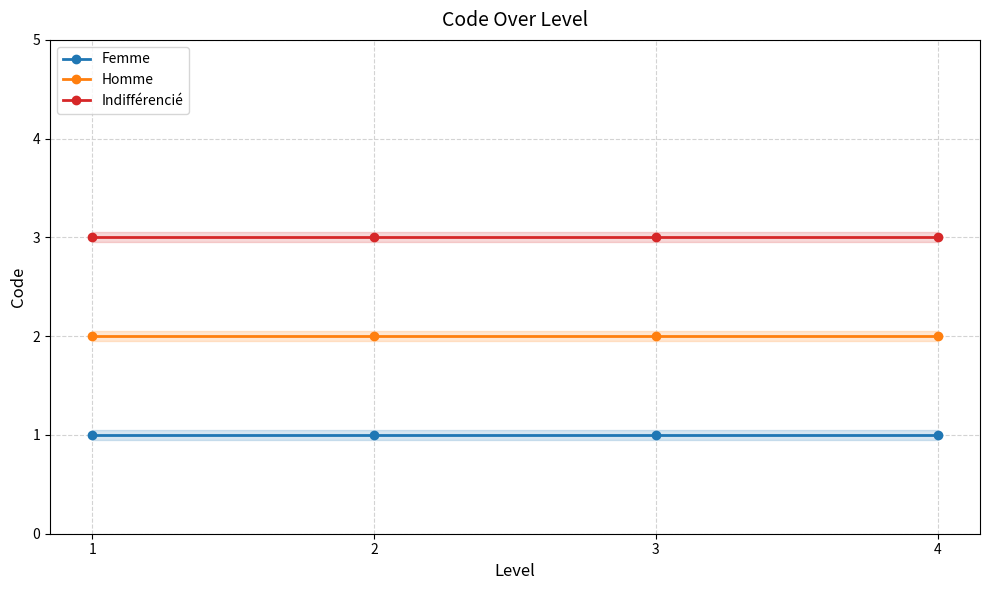

Reading left to right, extract all data points from this chart.

Femme: 1	1	1	1
Homme: 2	2	2	2
Indifférencié: 3	3	3	3